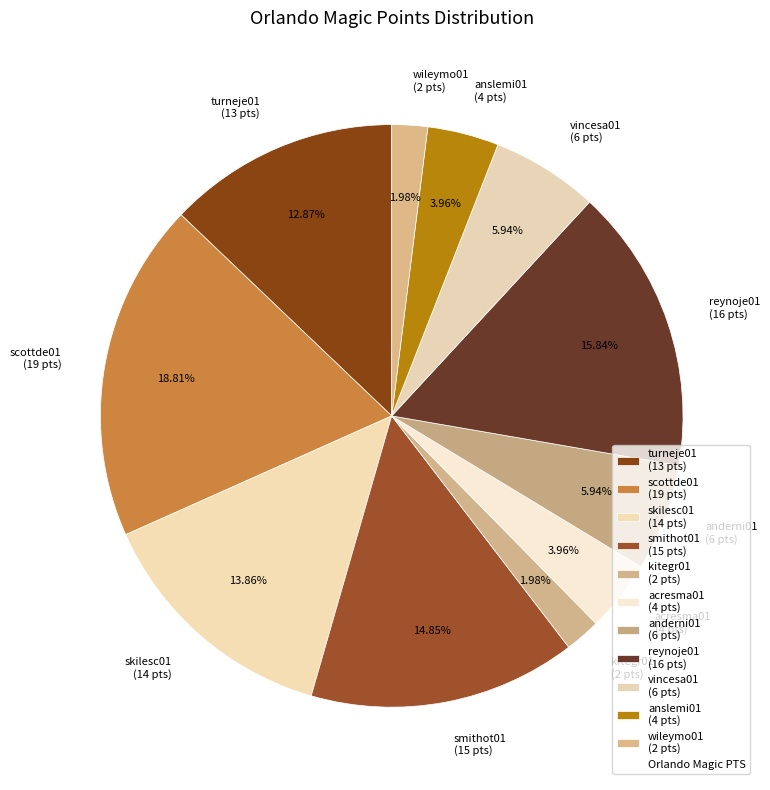

True or false: anslemi01 accounts for 4% of the total.

True